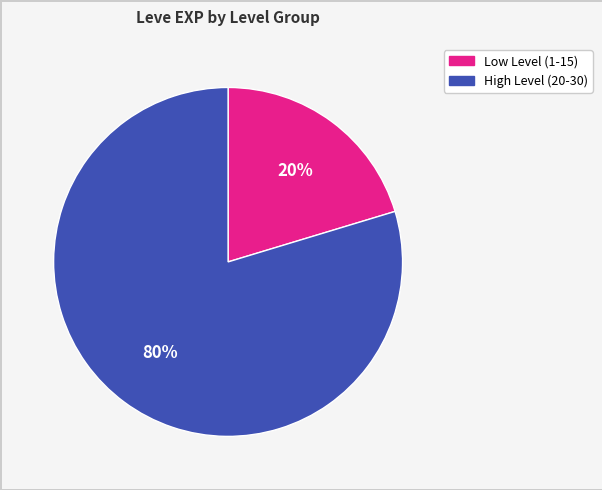

To the nearest percent, what is the average slice percentage?

50%